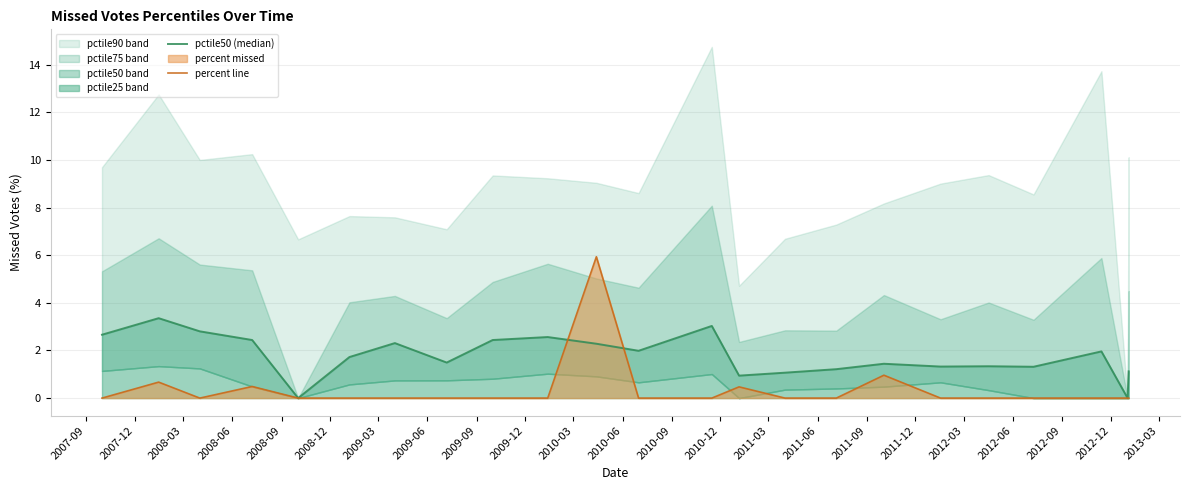

What is the difference between the maximum and second lowest values in the median line series?

3.4